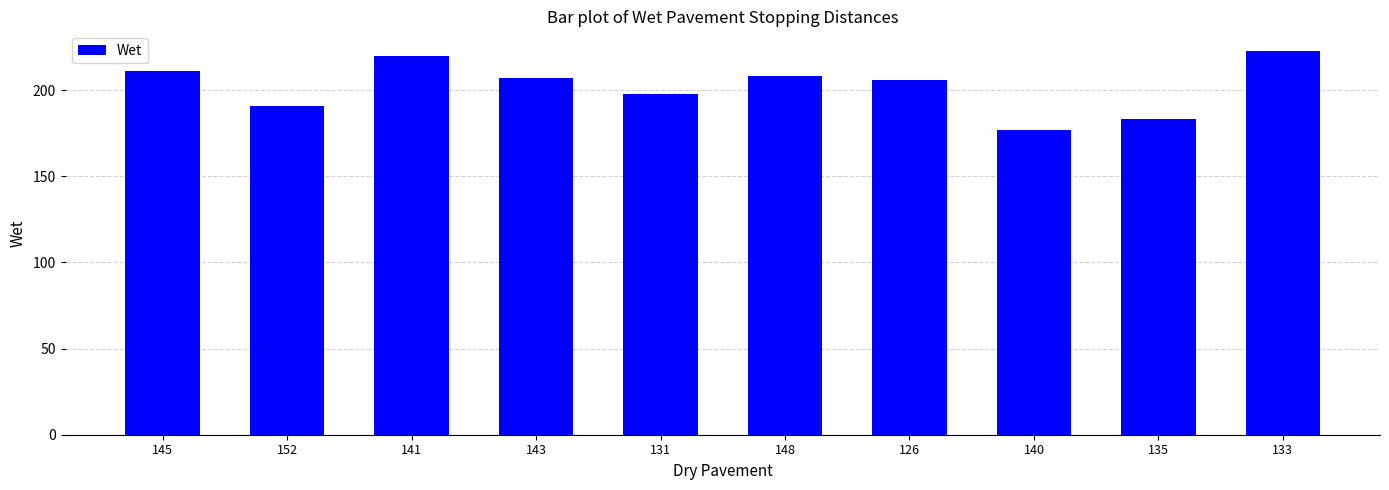

Where does the data first go above 207?

145